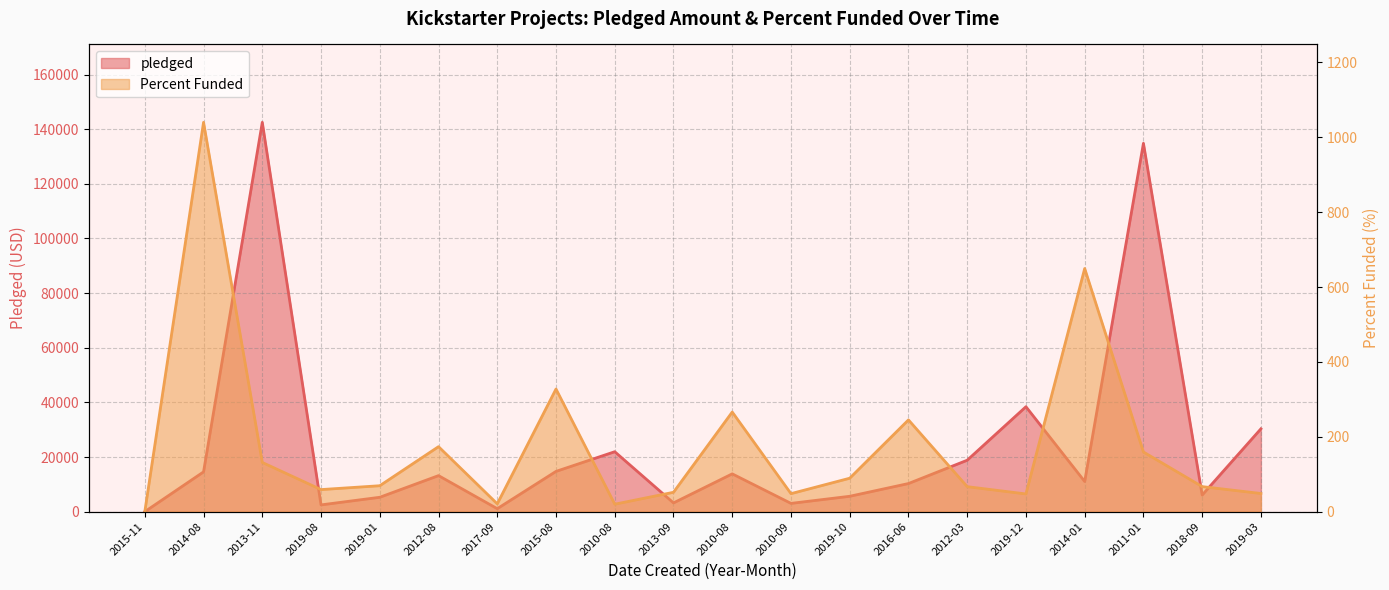

Which series has the largest total across all categories?

pledged